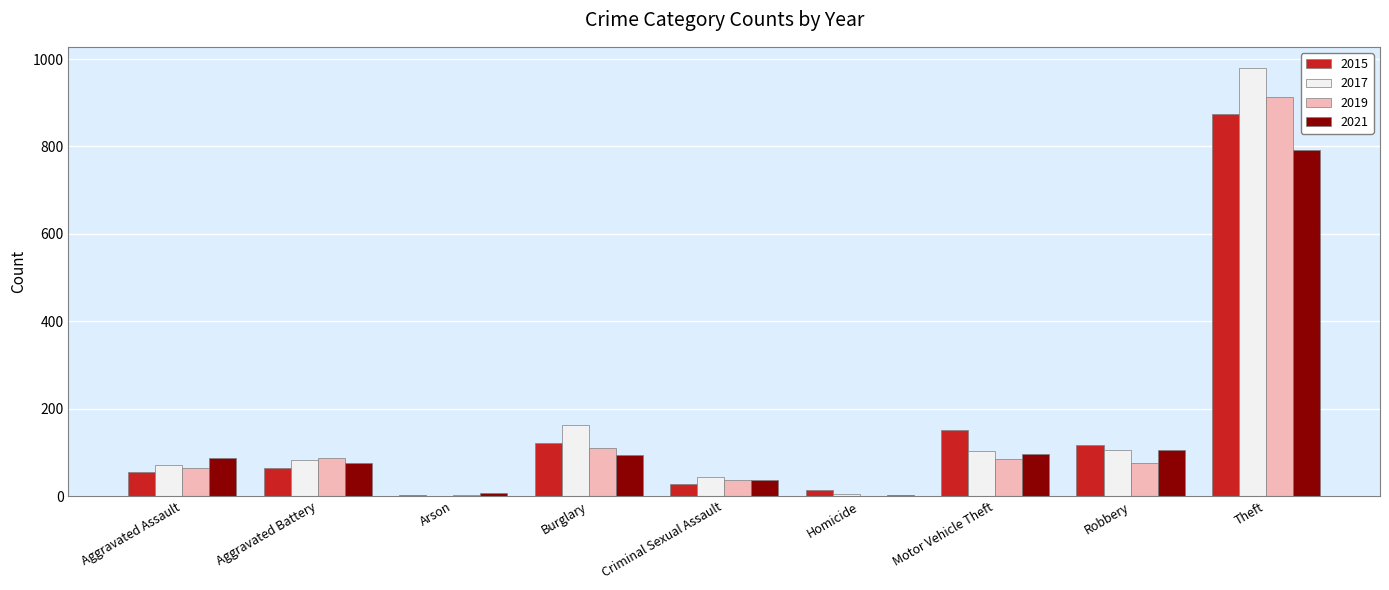

Are the bars grouped side by side (vs. stacked)?

Yes